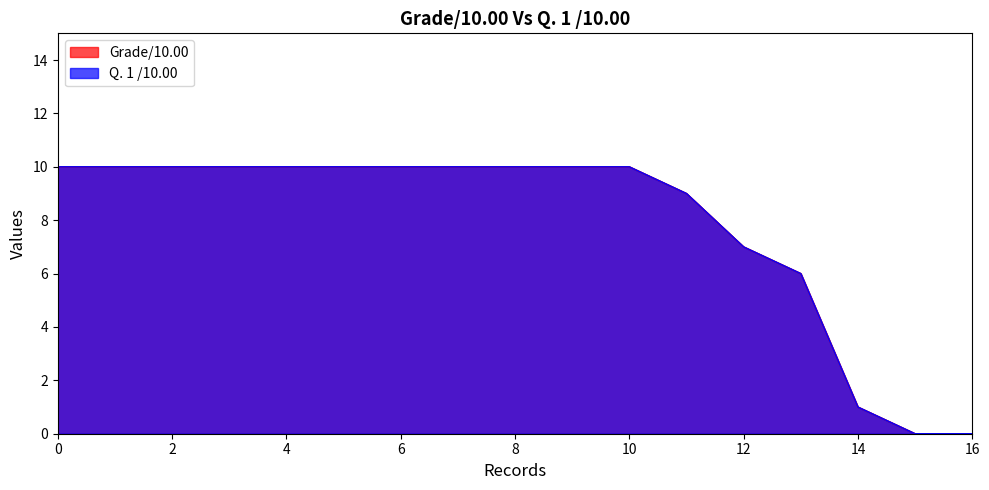

Reading left to right, extract all data points from this chart.

Grade/10.00: 10	10	10	10	10	10	10	10	10	10	10	9	7	6	1	0	0
Q. 1 /10.00: 10	10	10	10	10	10	10	10	10	10	10	9	7	6	1	0	0